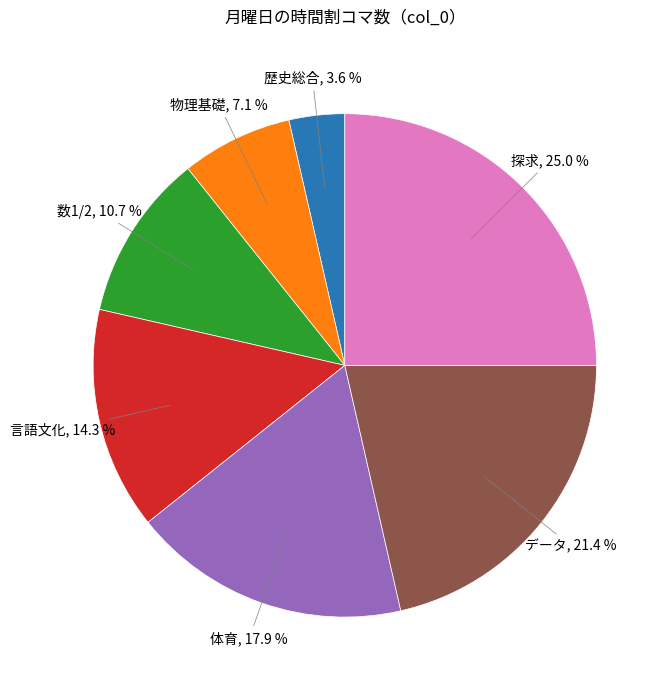

Does any single category account for the majority?

No